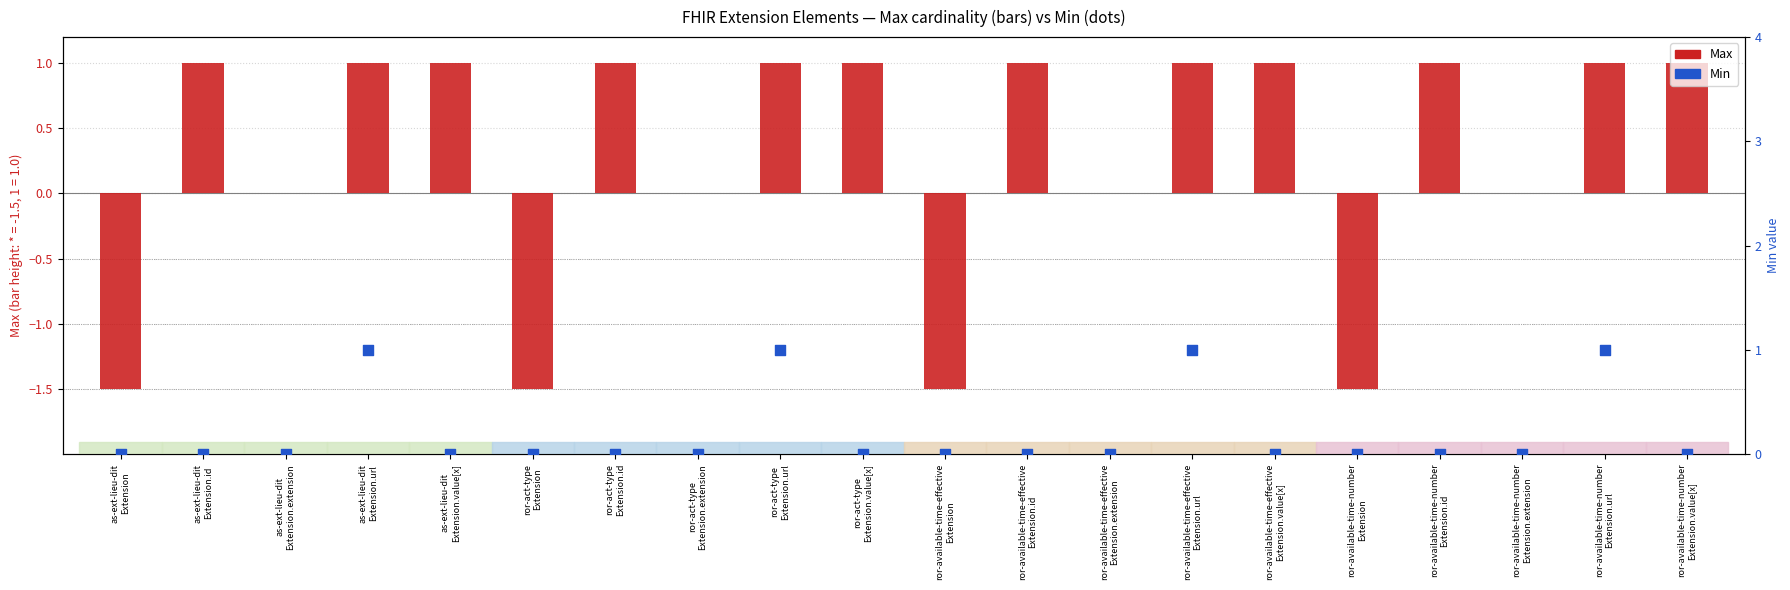

At which category is the sum across all series the highest?

as-ext-lieu-dit
Extension.url